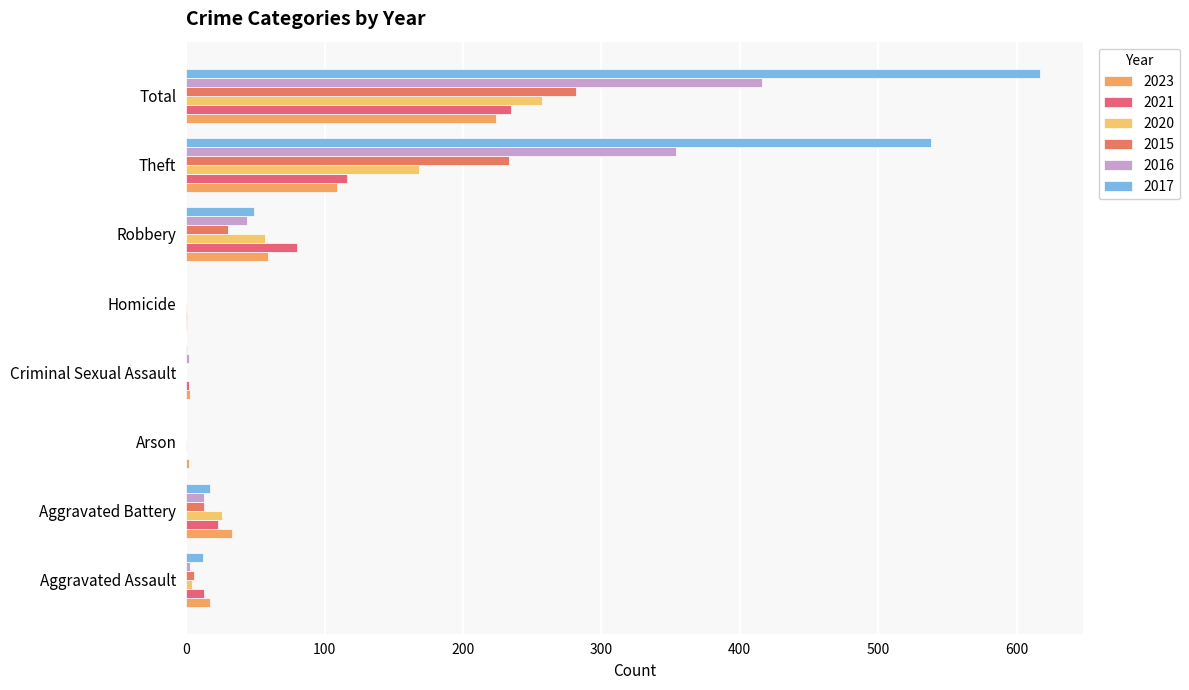

Which label corresponds to the smallest value in the chart?

Arson